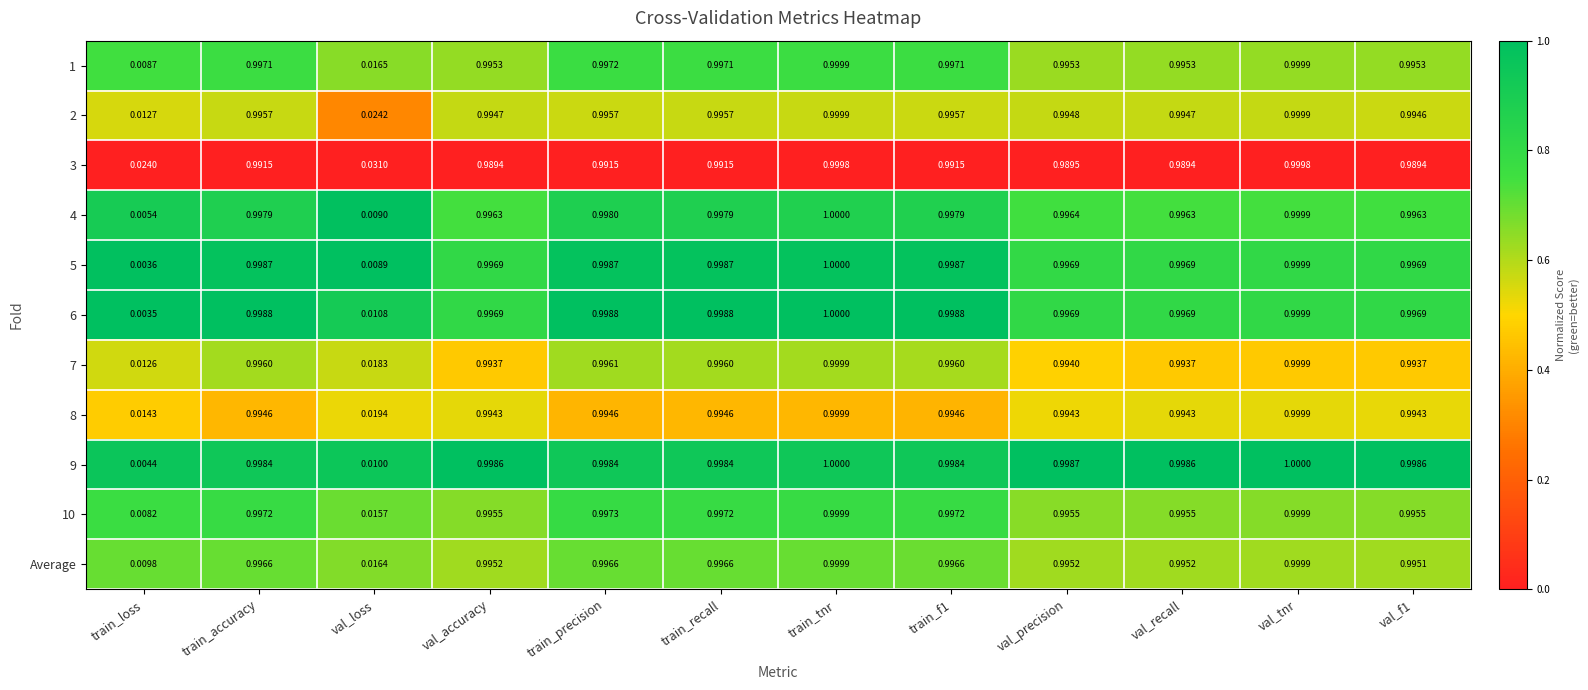

Is the value of 6 at val_precision greater than the value of Average at val_recall?

Yes